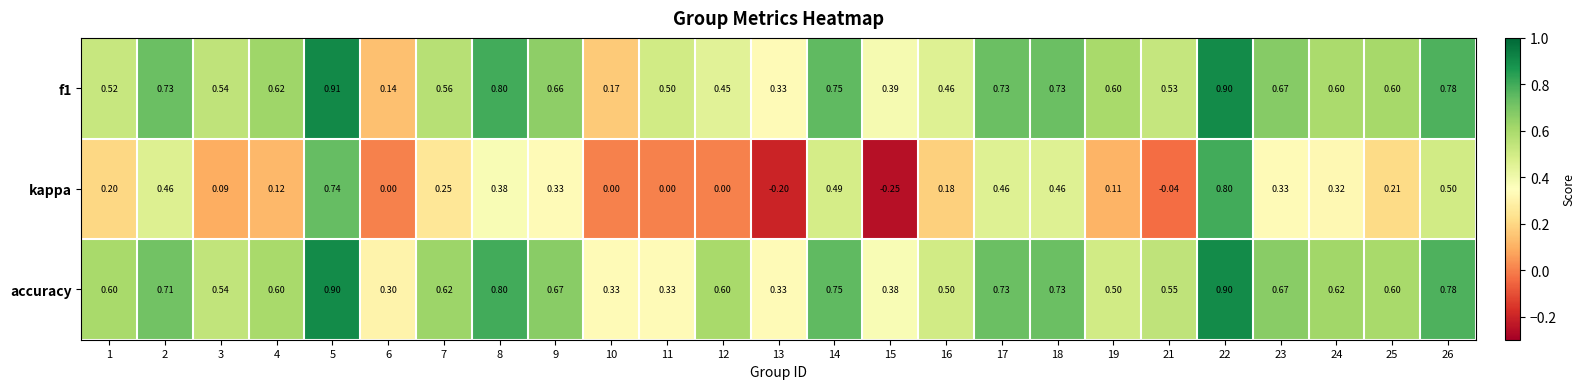

At how many categories does at least one series exceed 0?

25